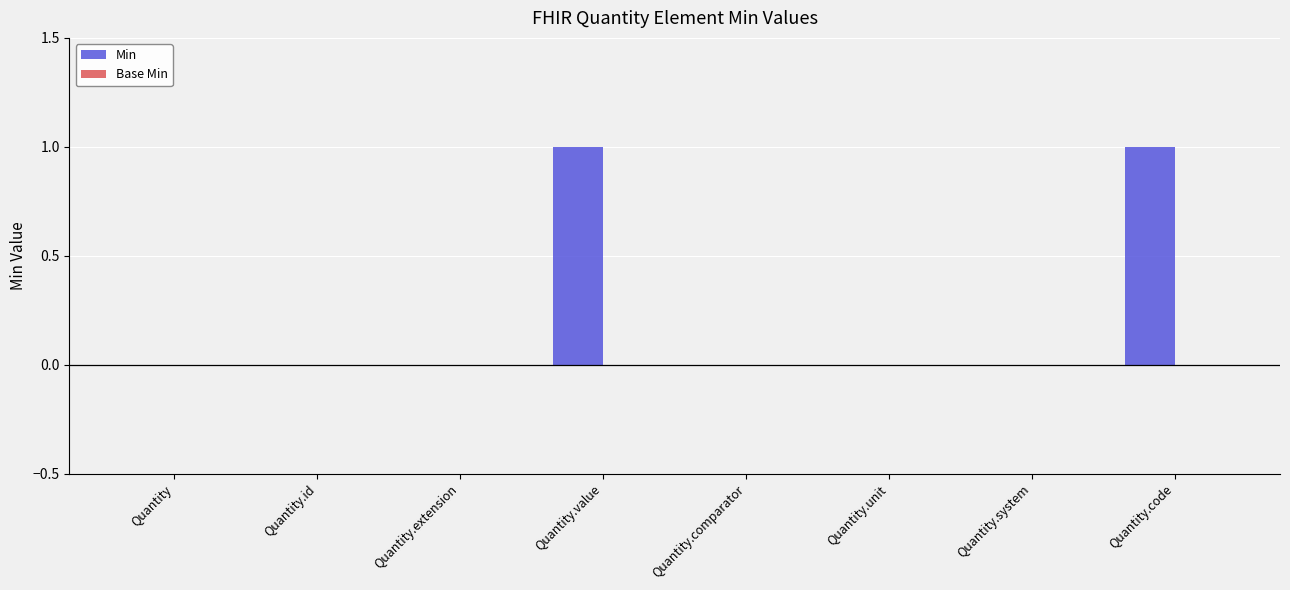

Reading right to left, transcribe all the data shown in this chart.

Quantity.code=1	Quantity.system=0	Quantity.unit=0	Quantity.comparator=0	Quantity.value=1	Quantity.extension=0	Quantity.id=0	Quantity=0